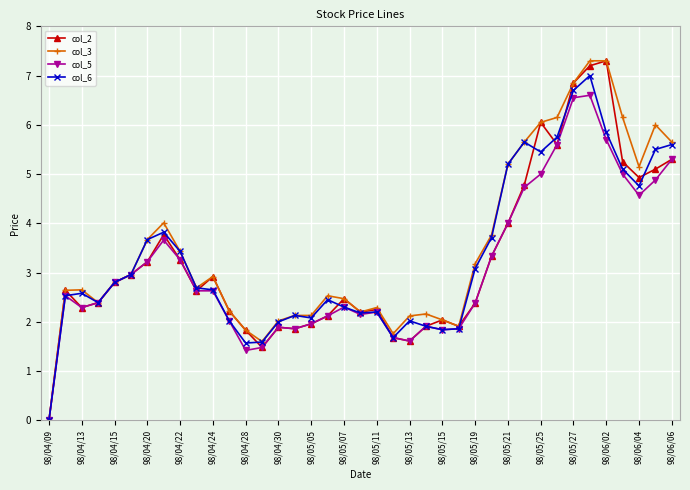

What is the highest value of the col_5 series?

6.6